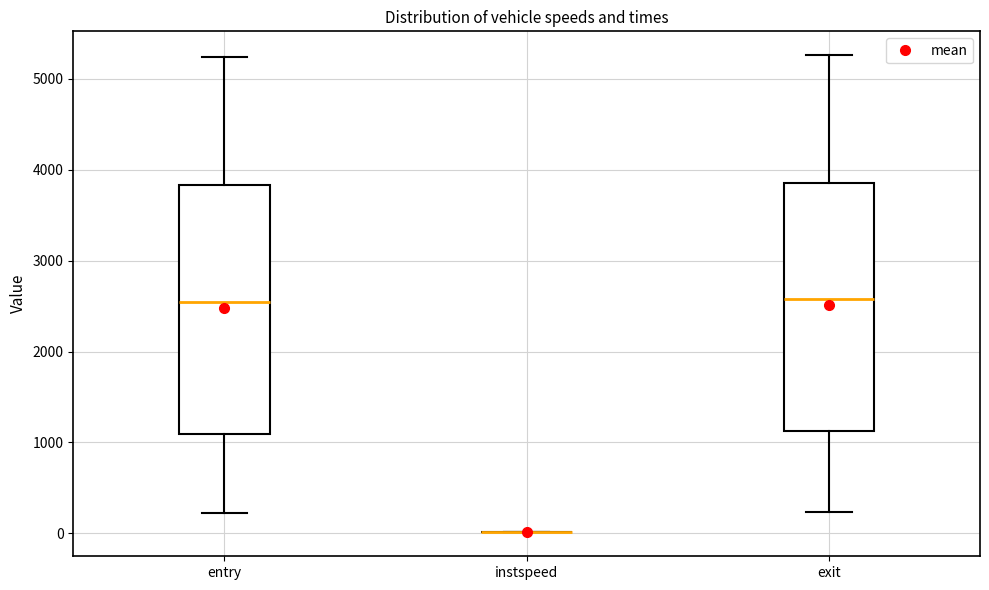

Reading left to right, transcribe this box plot: for each box, give where its median line is, the range the box spans, and where its two whiskers end, as read against the y-axis. The values are not printed on the chart, so give them approximately, as read against the axis.

entry: median 2500, box 1100 to 3800, whiskers 200 to 5200
instspeed: box collapsed to a line at 0, whiskers 0 to 0
exit: median 2600, box 1100 to 3900, whiskers 200 to 5300